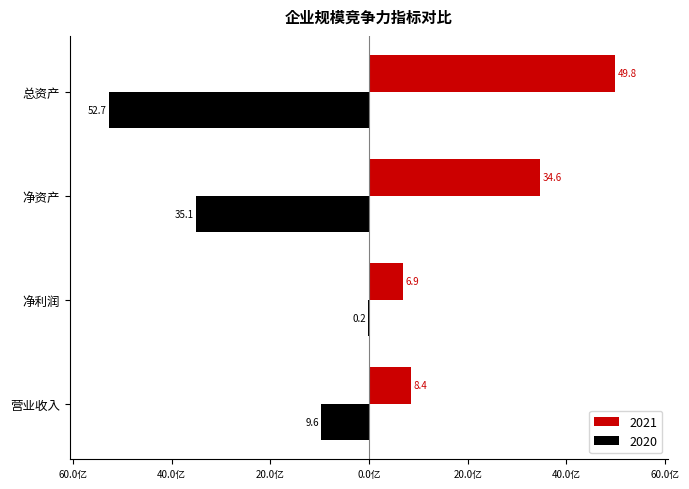

What is the value of the 2021 bar at the 3rd from the left?

3464510302.6